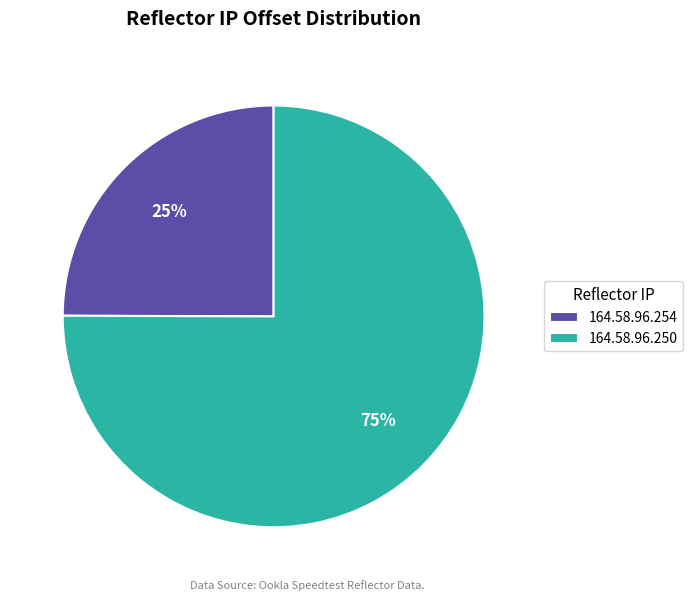

Which slice is the largest?

164.58.96.250